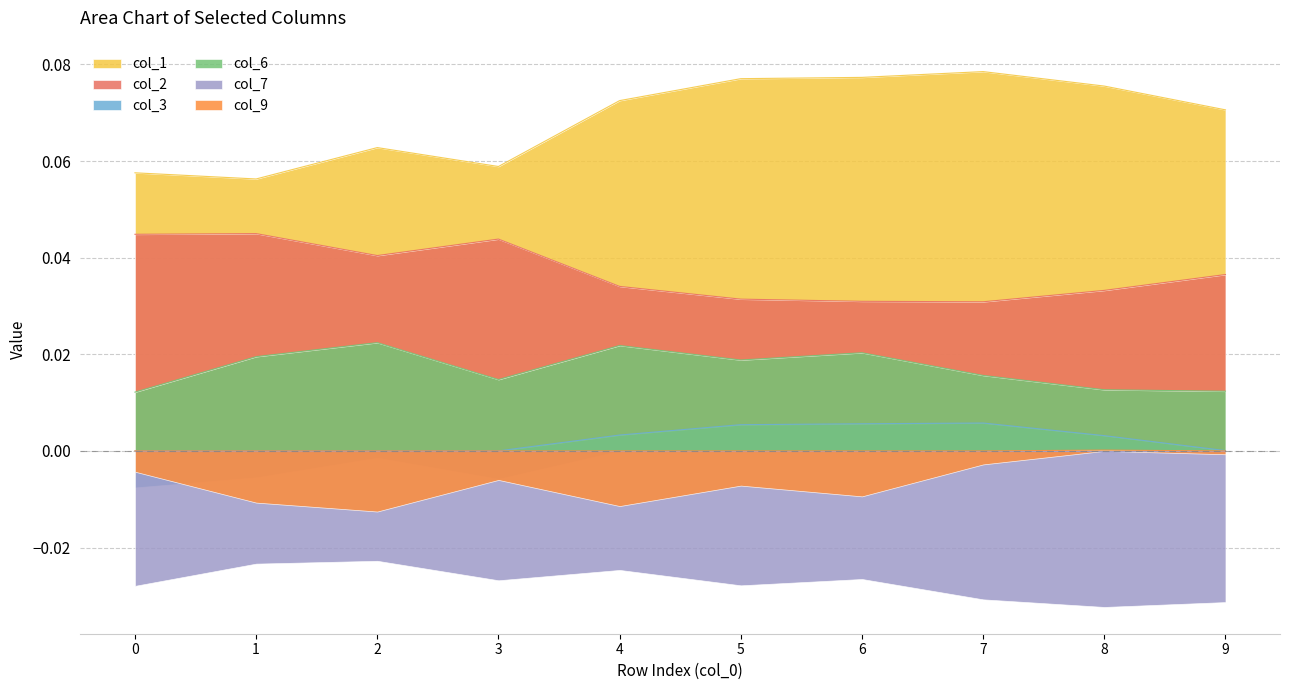

Which series has the largest total across all categories?

col_1